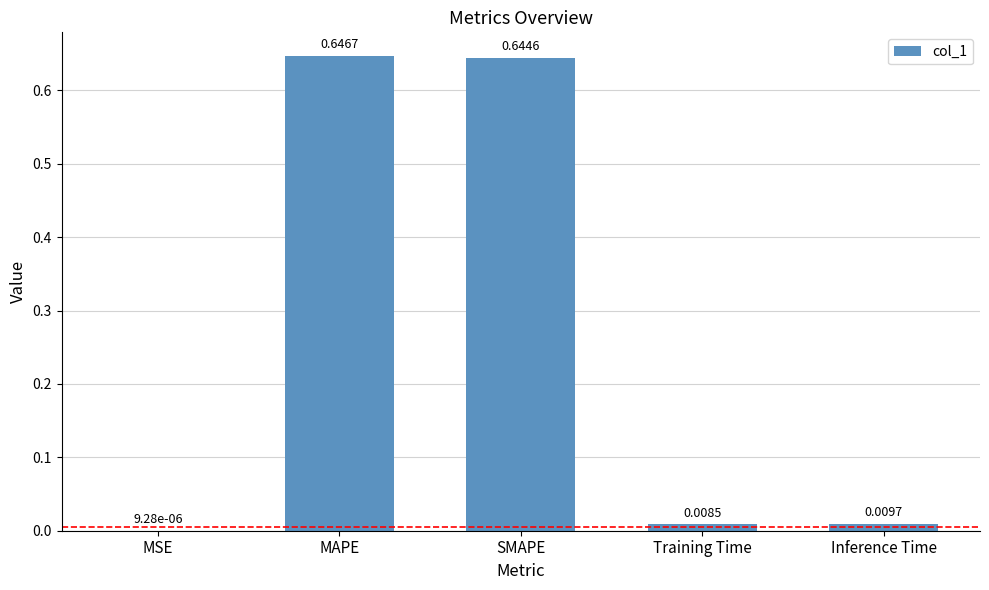

How many distinct data groups are displayed?

1